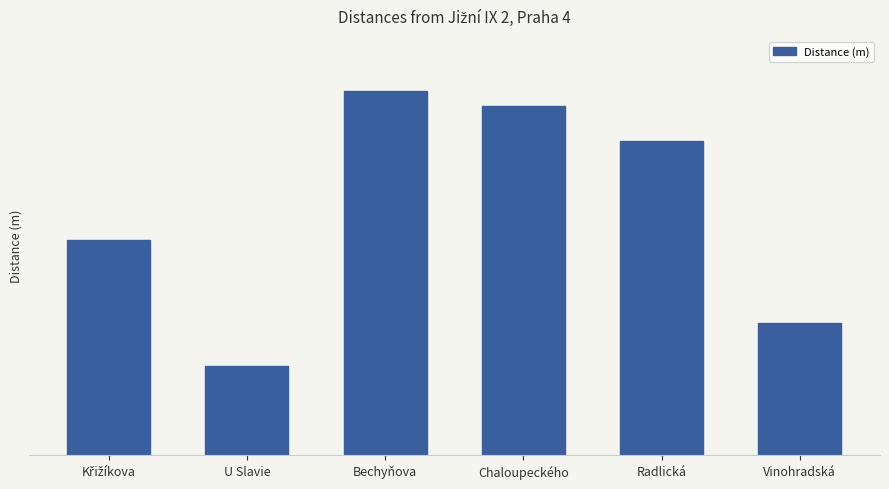

Count the number of categories in the chart.

6